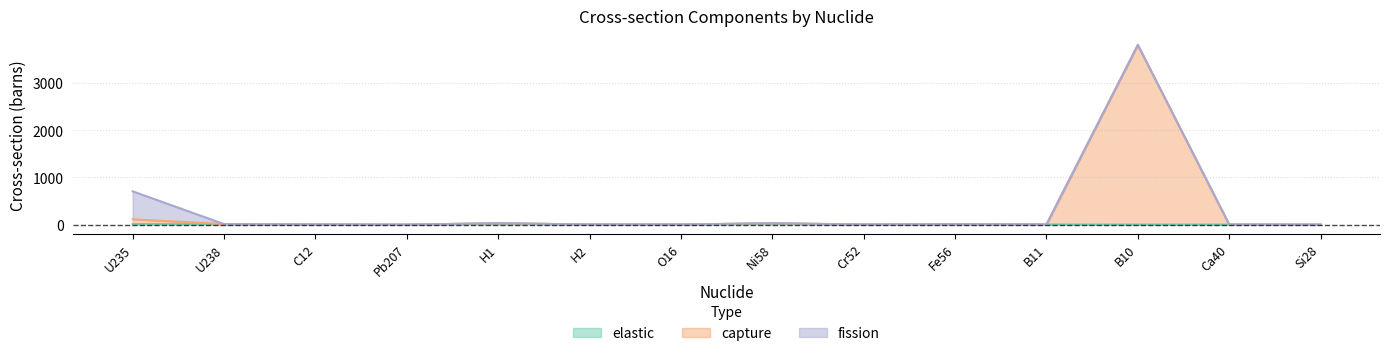

Which label corresponds to the largest value in the chart?

B10